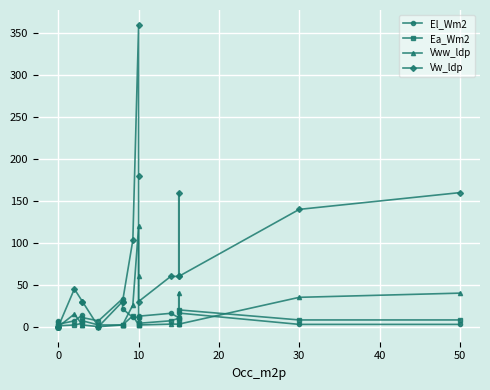

True or false: El_Wm2 and Ea_Wm2 intersect in this chart.

True